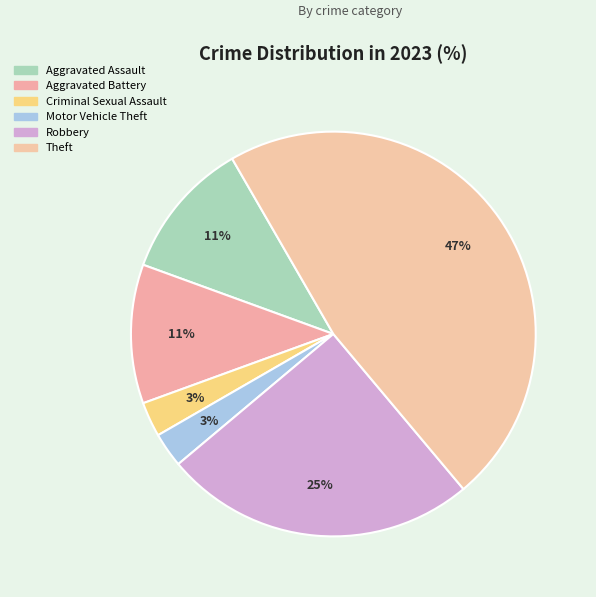

Which slice is the smallest?

Criminal Sexual Assault